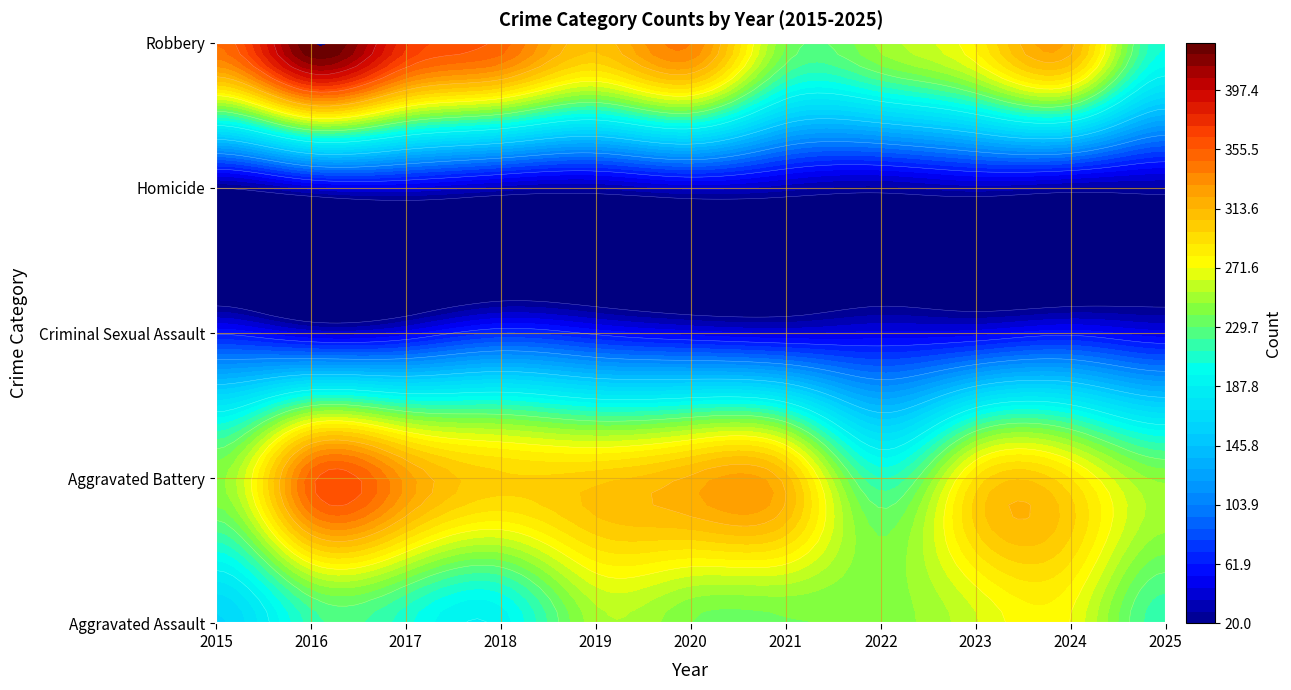

Is the value of Robbery at 2016 greater than the value of Homicide at 2019?

Yes